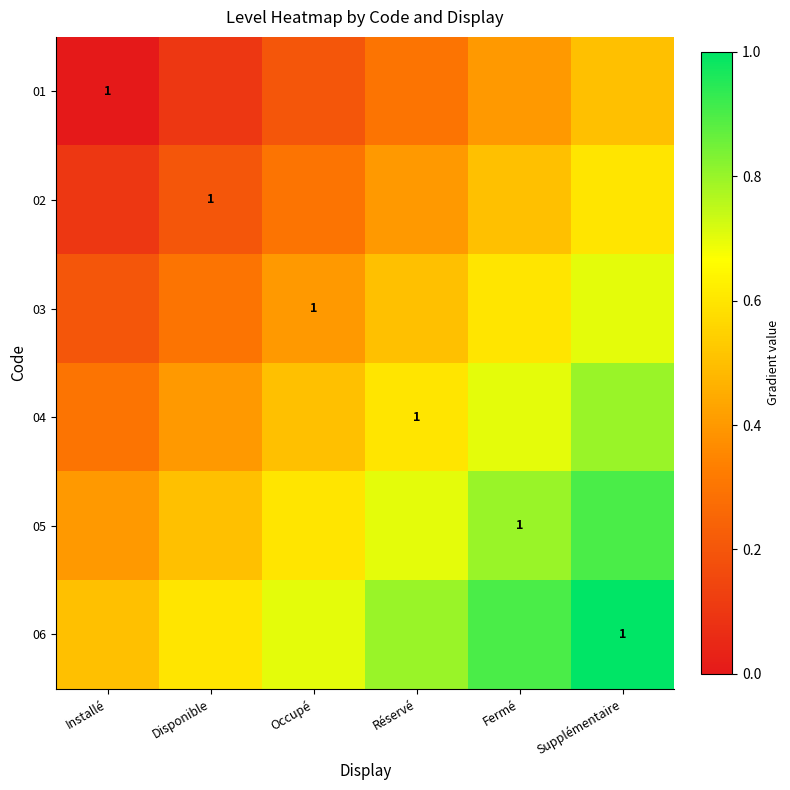

At which label does 04 reach its peak?

Supplémentaire